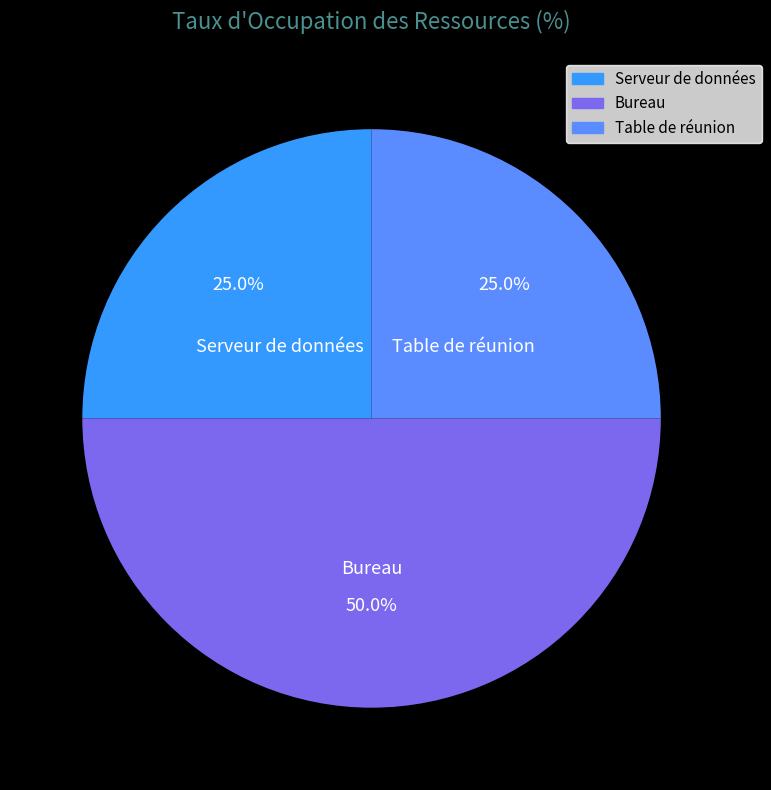

The Bureau slice represents 64% of the pie. True or false?

False